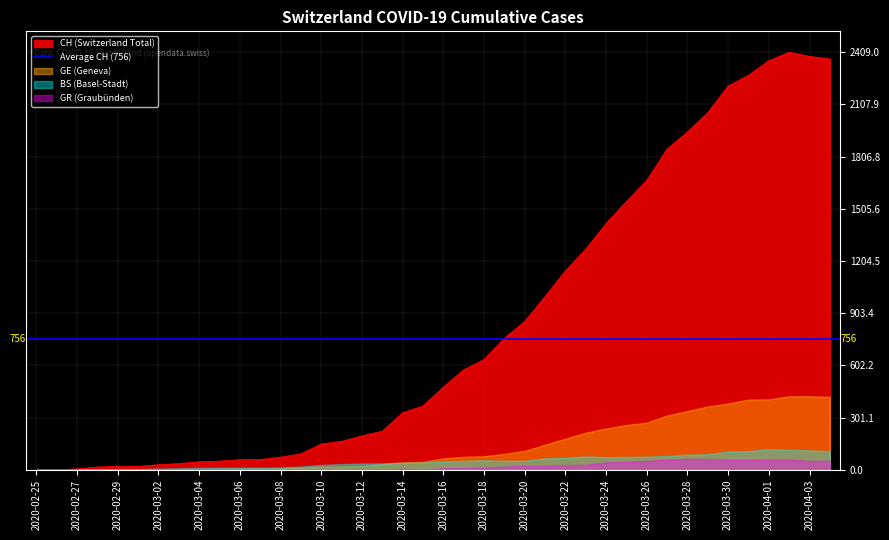

At which label is CH closest to 1204?

2020-03-22